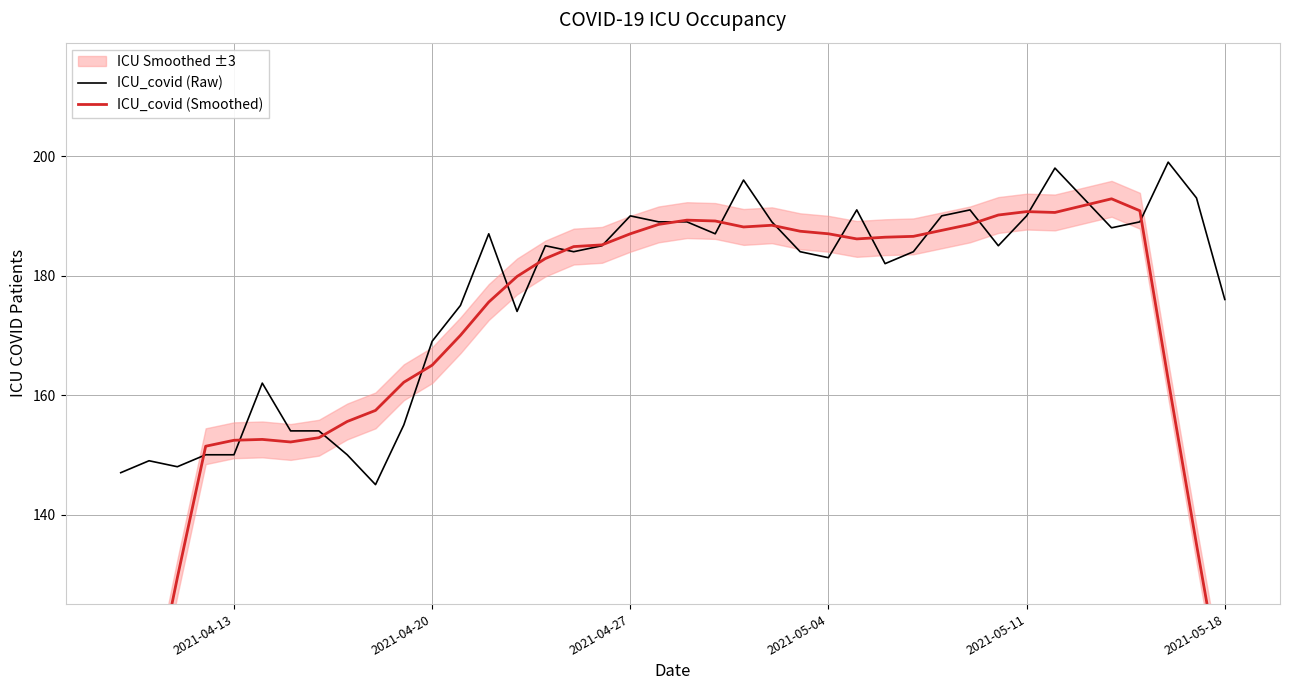

The ICU_covid (Raw) series shows 62 at 2021-05-18. True or false?

False